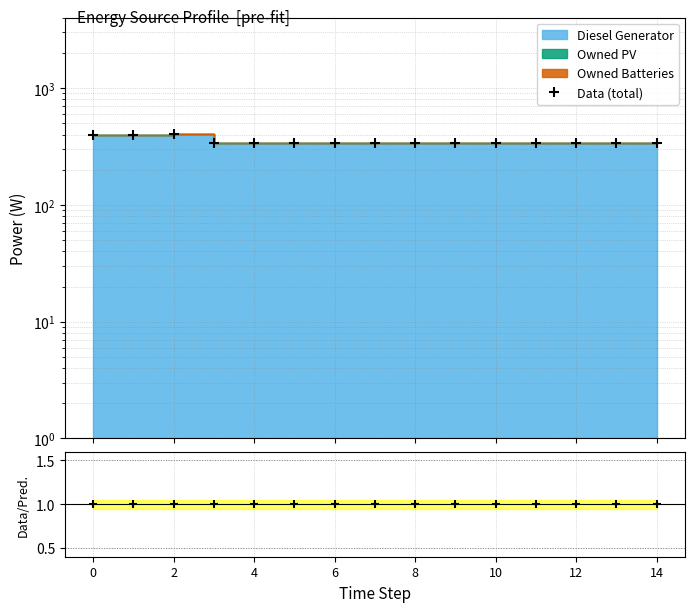

How many values in the Data (total) series exceed 336?

3